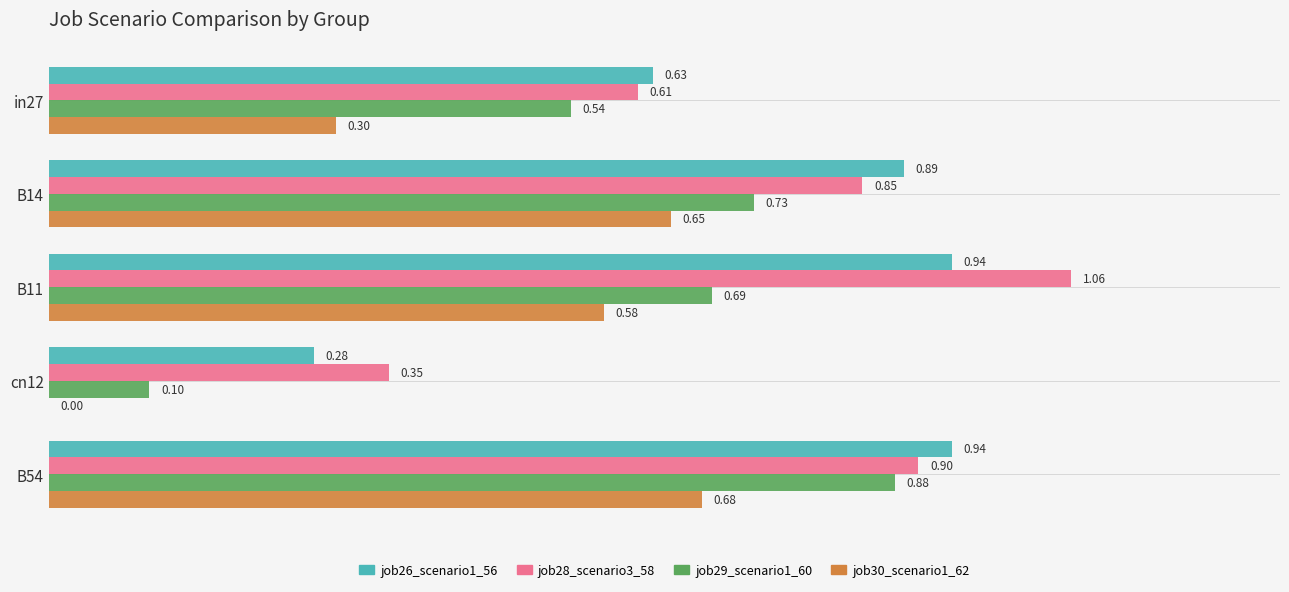

Which series changed the most between cn12 and B54?

job29_scenario1_60